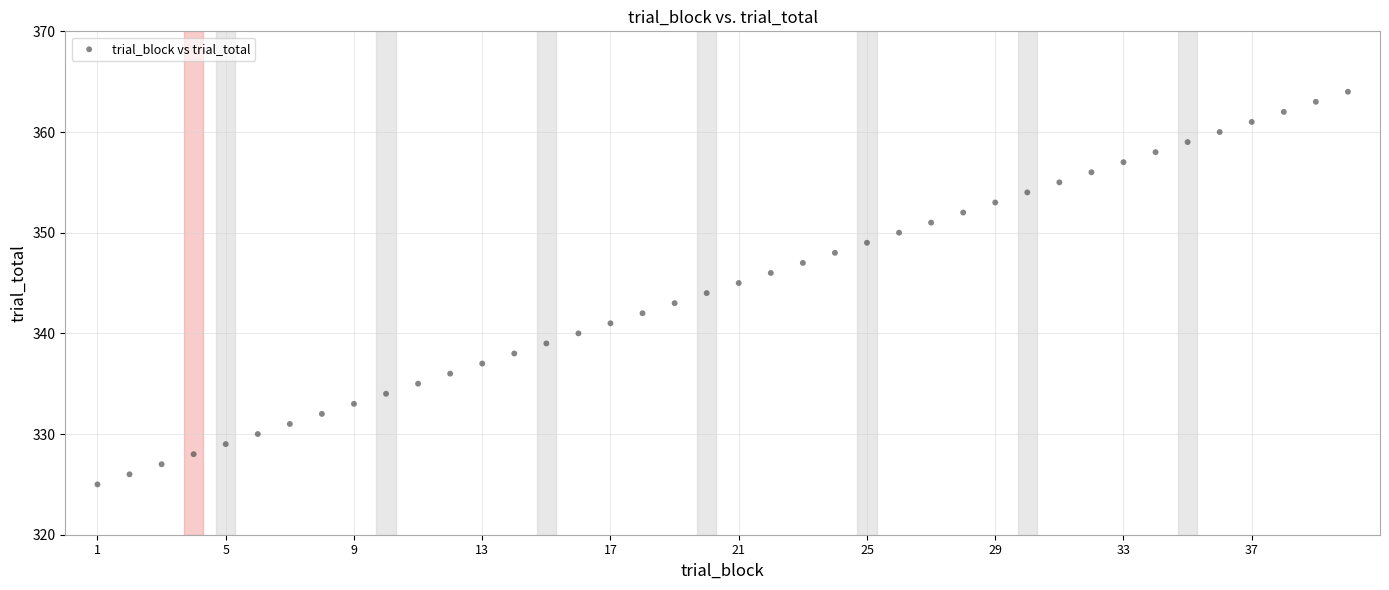

What is the range of X values (max minus min)?

39